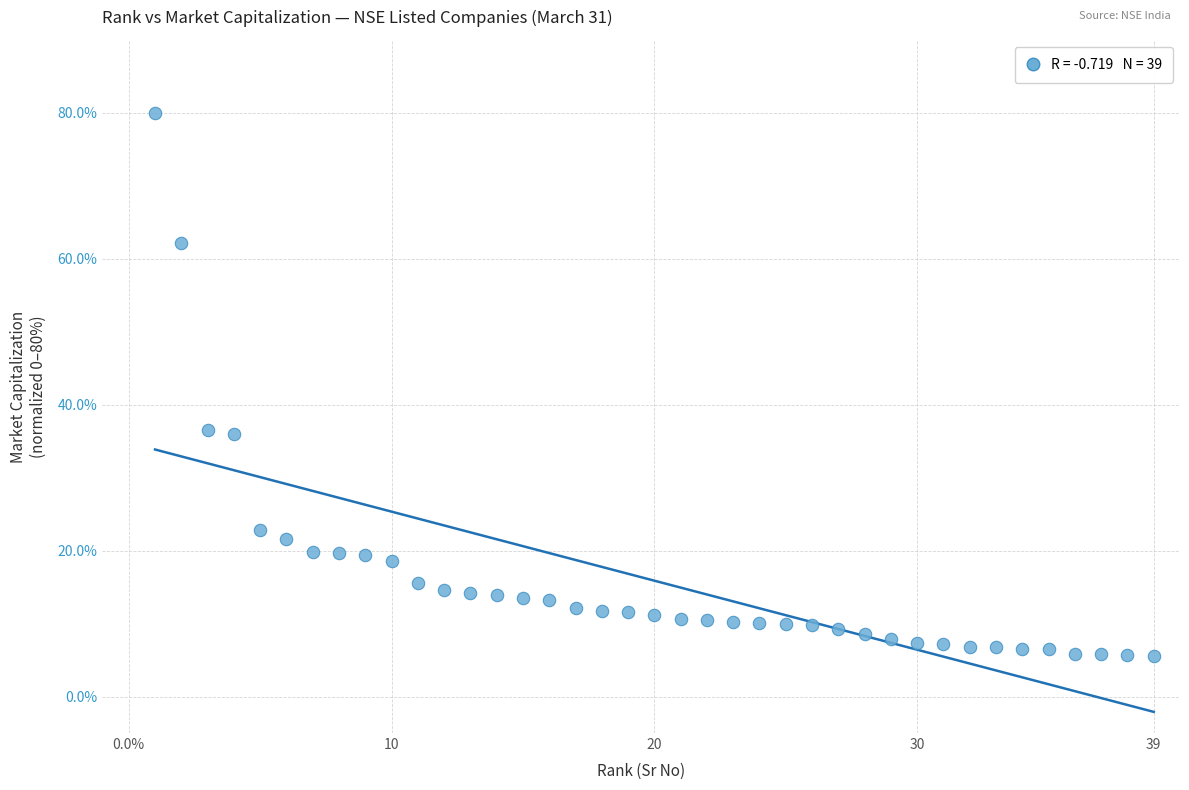

What is the range of X values (max minus min)?

38.0